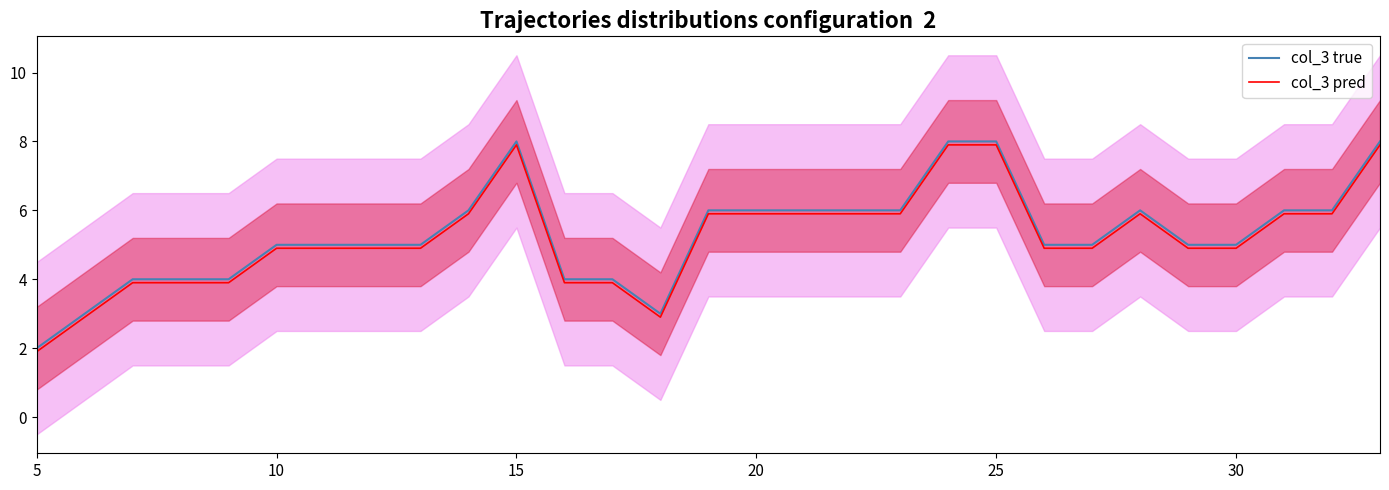

Which series has the largest total across all categories?

col_3 true